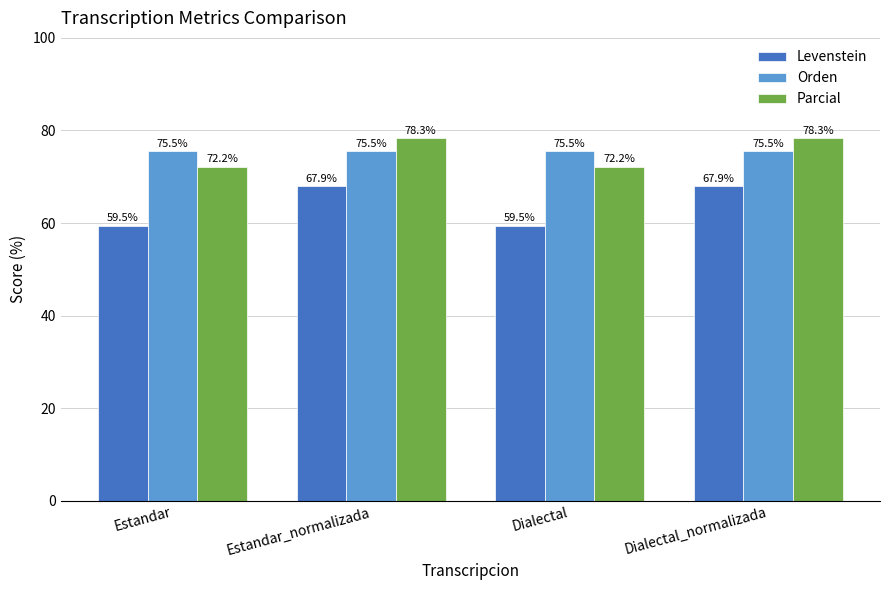

Which series has the widest spread of values?

Levenstein